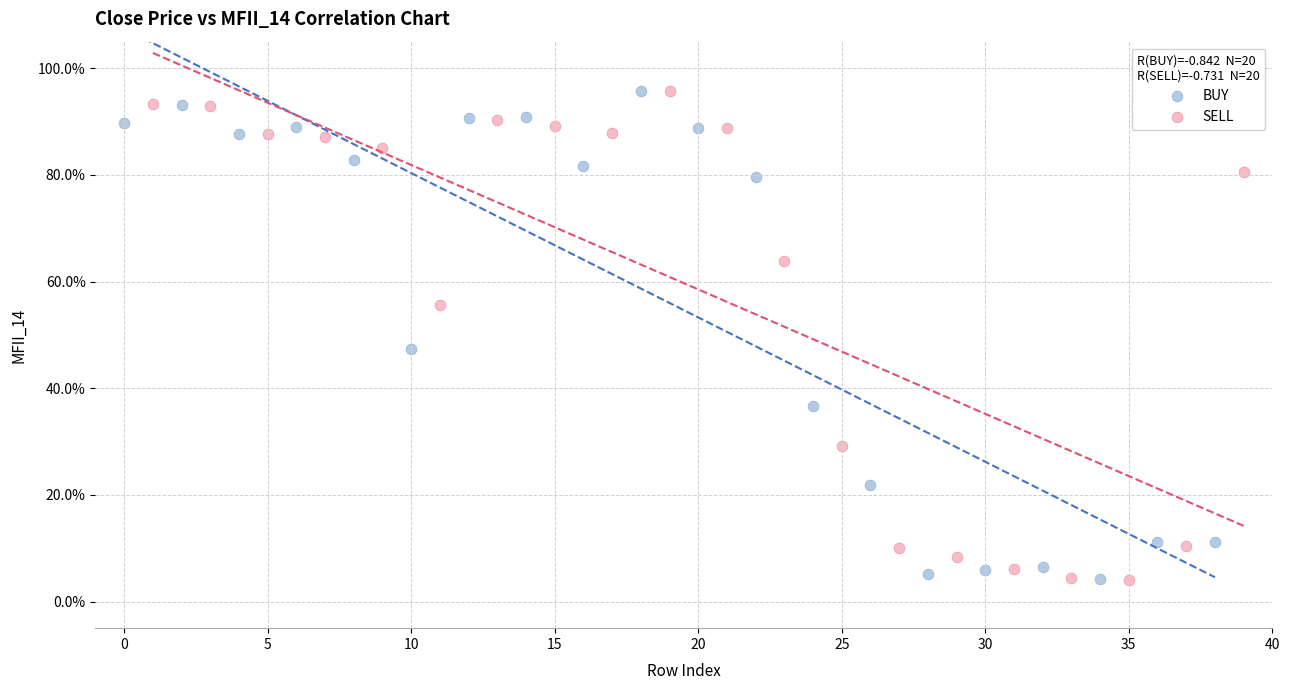

What are all the series names shown in the legend?

BUY, SELL